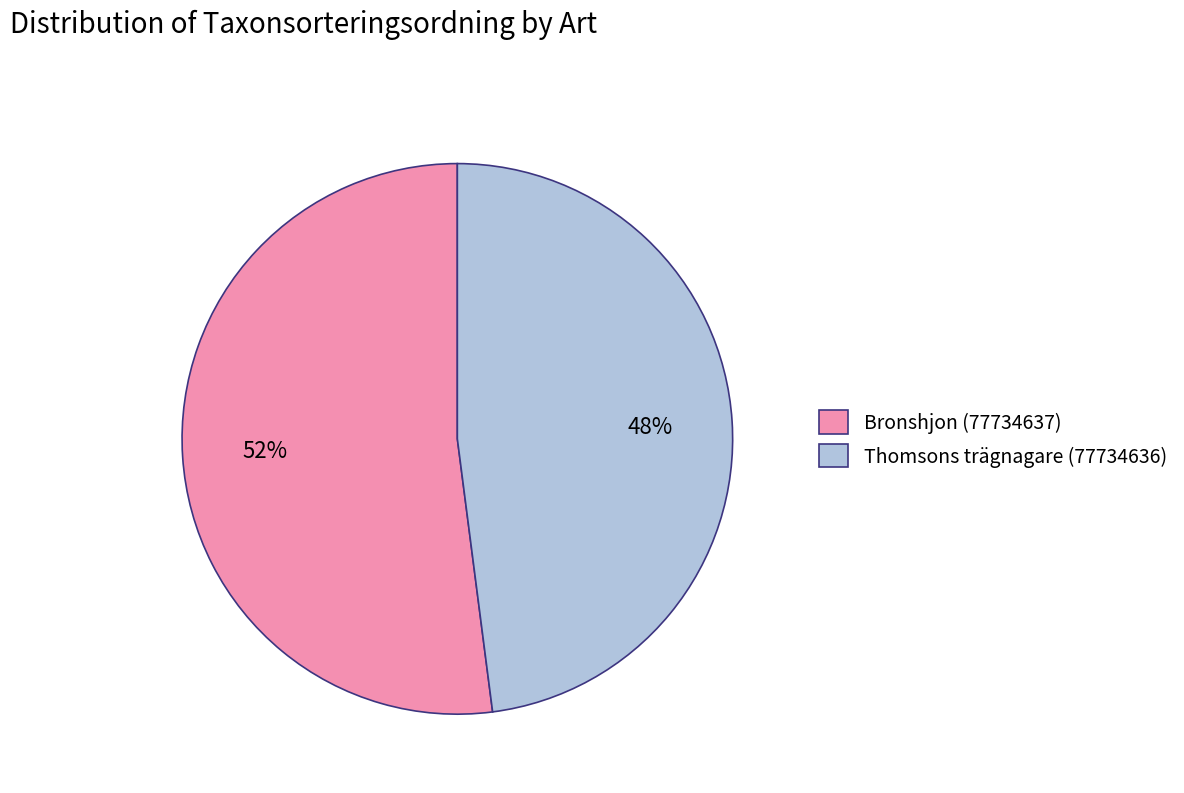

Which slice is the smallest?

Thomsons trägnagare (77734636)